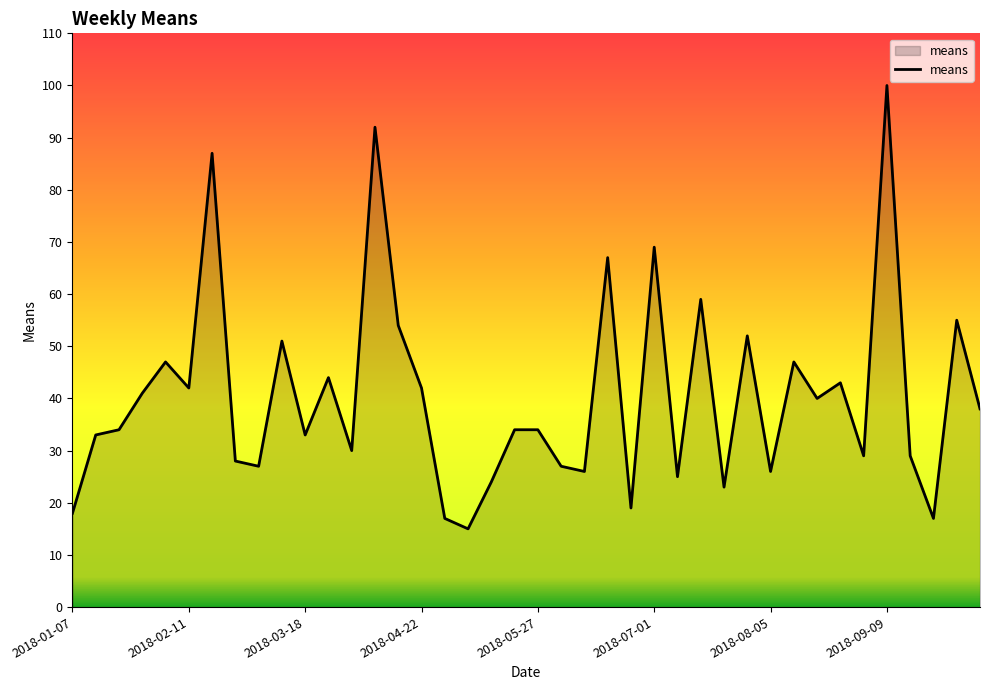

What is the smallest value displayed?

15